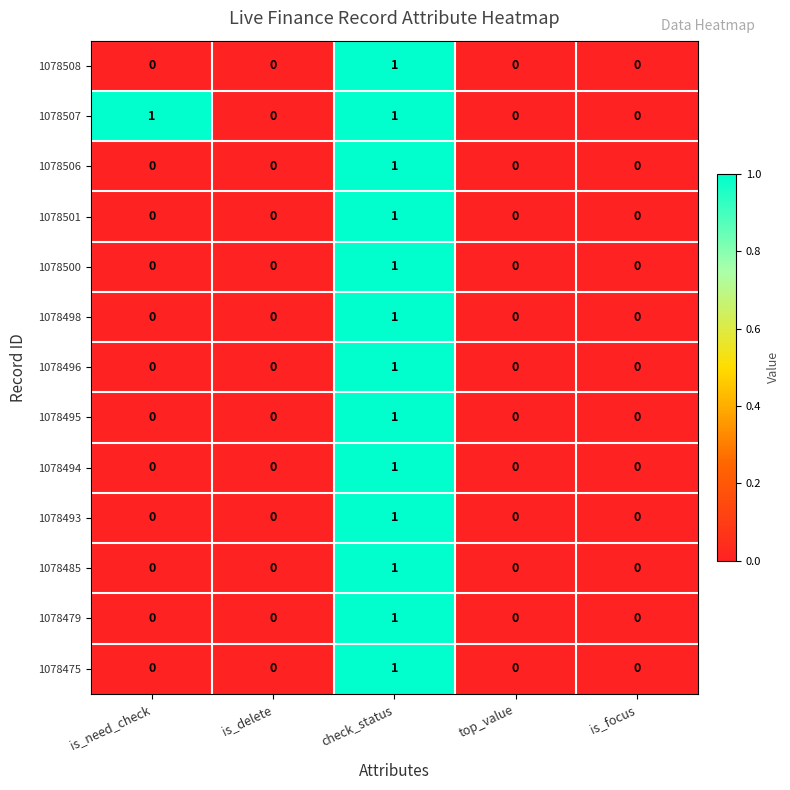

Is the value of 1078500 at is_focus greater than the value of 1078479 at check_status?

No